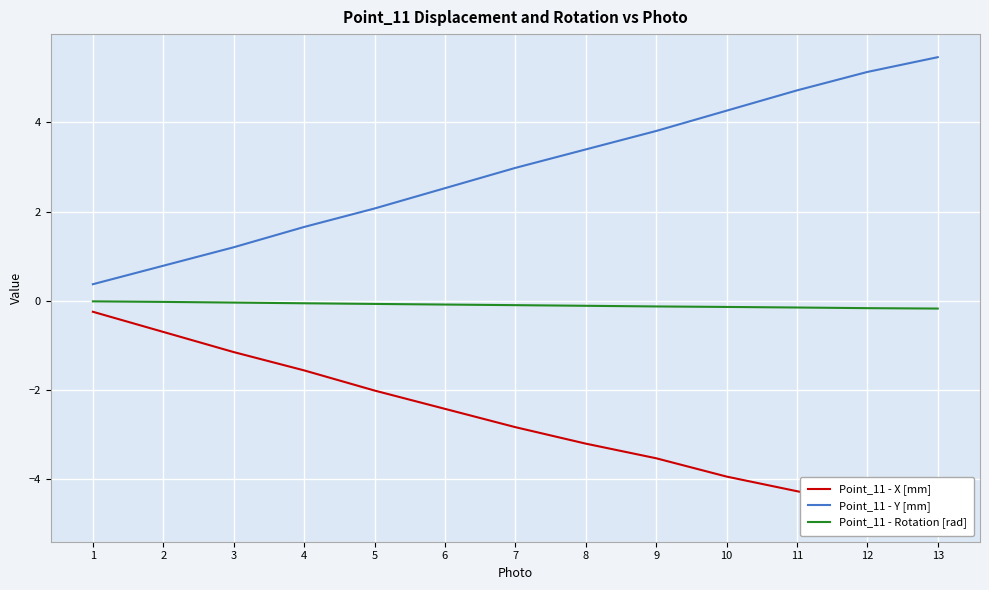

What is the sum of all Point_11 - Rotation [rad] values?

-1.2